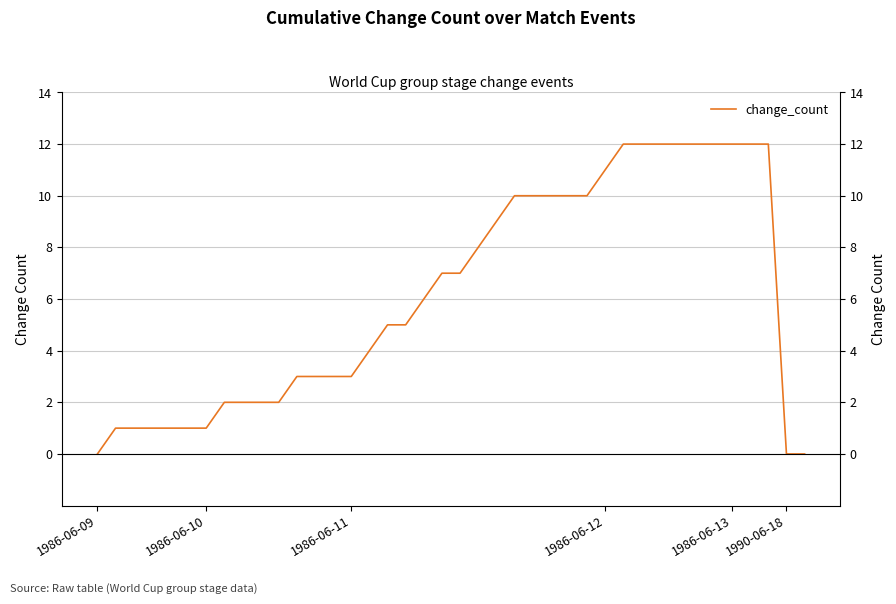

Is it true that the value at 23 is 10?

True